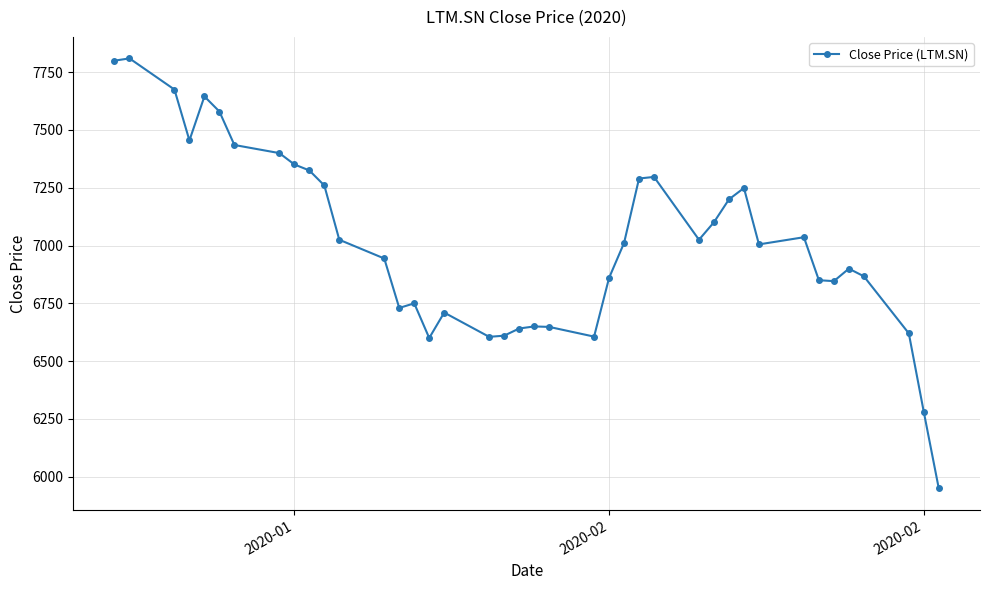

What is the difference between the maximum and second lowest values?

1529.9